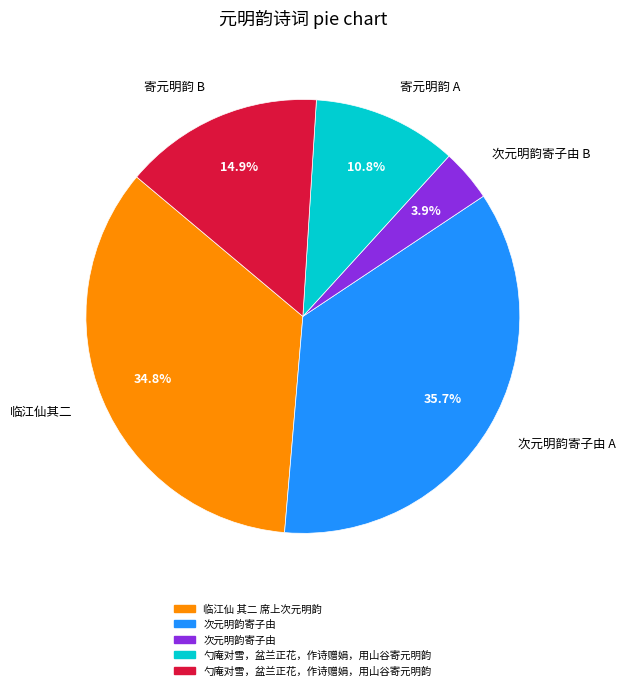

To the nearest percent, what is the average slice percentage?

20%